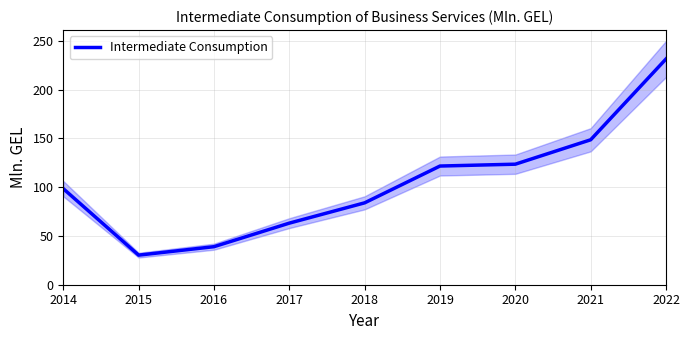

Reading left to right, list all the values displayed in this chart.

2014=98.4	2015=30.3	2016=39.0	2017=63.1	2018=83.9	2019=121.6	2020=123.5	2021=148.5	2022=231.3